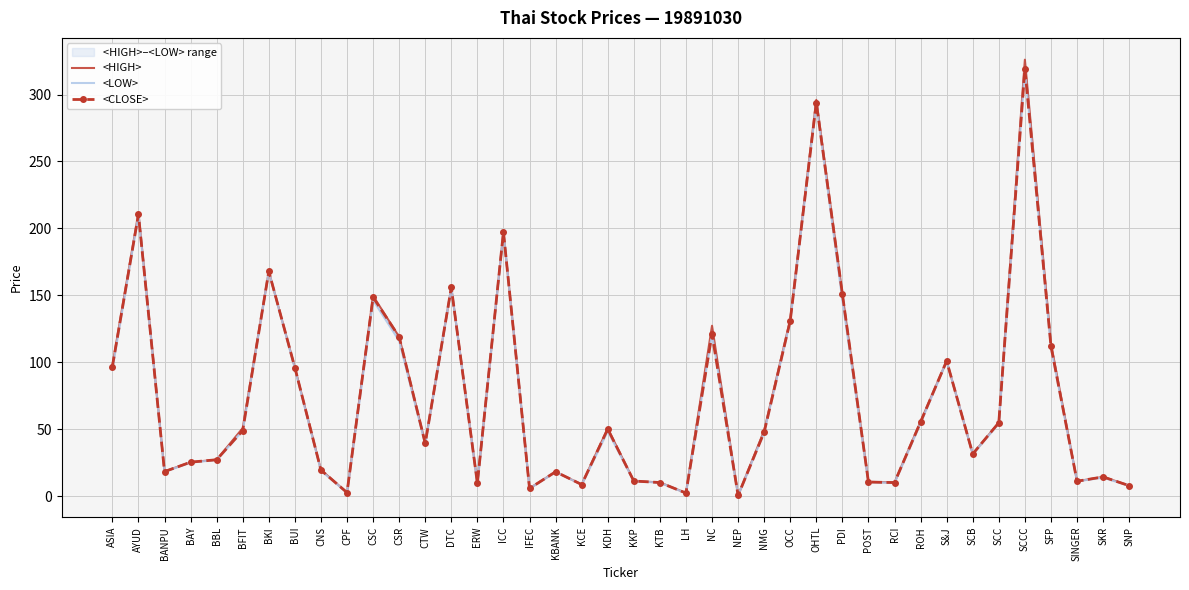

What is the difference between the maximum and second lowest values in the <HIGH> series?

323.7